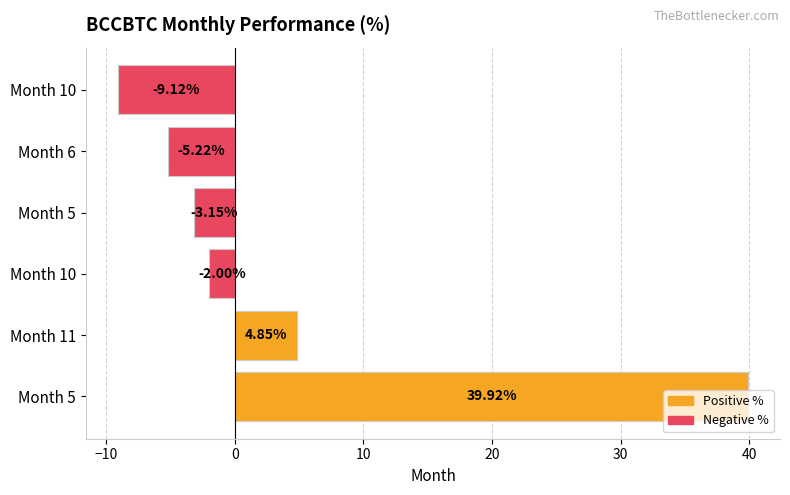

What is the difference between the maximum and second lowest values?

45.1